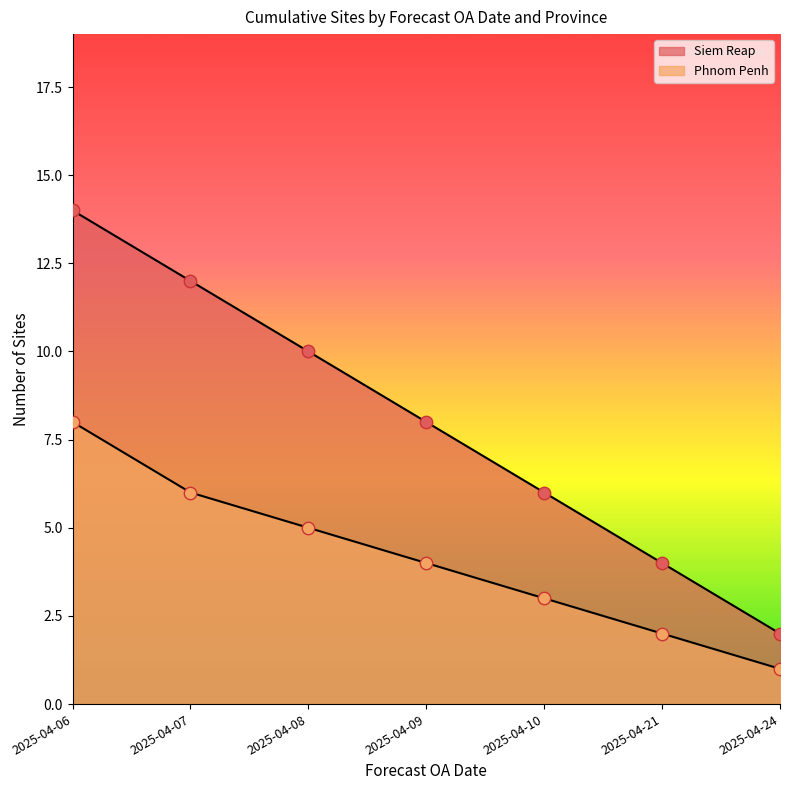

Which series reaches the minimum Y coordinate?

Phnom Penh